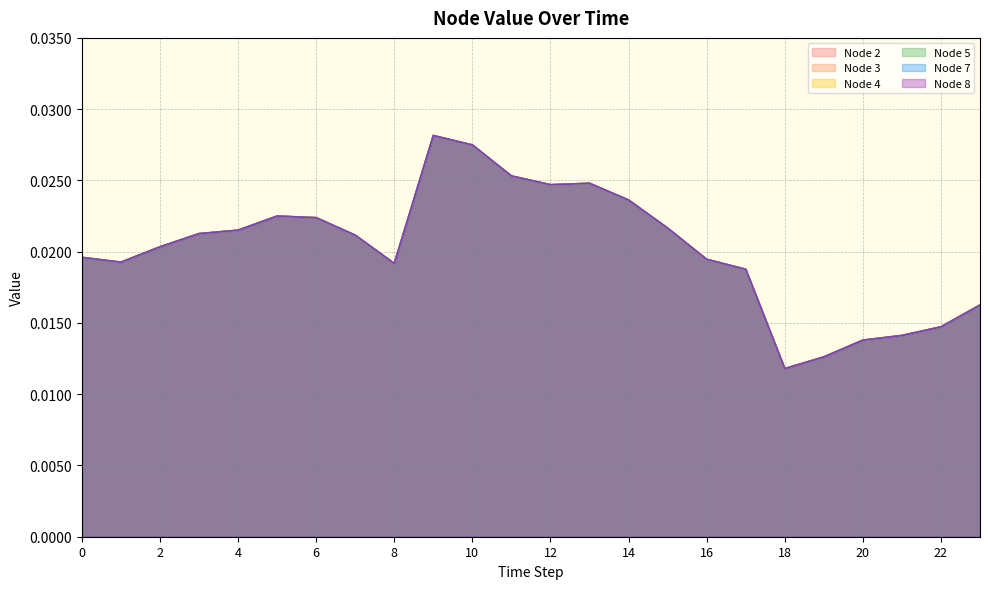

What is the sum of all Node 3 values?

0.5